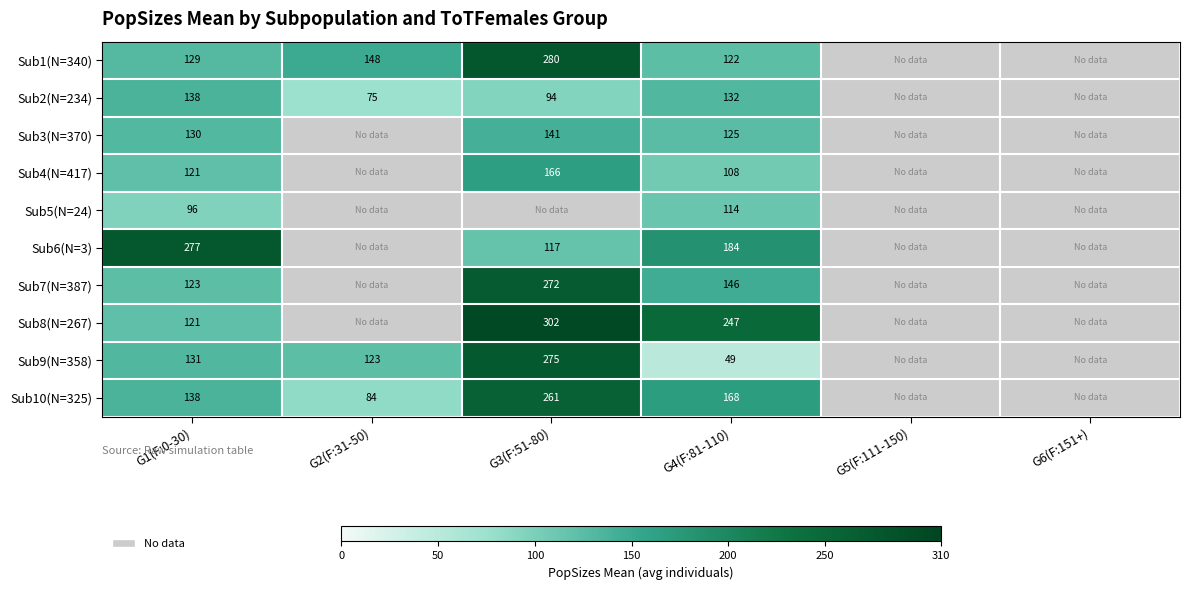

Is the value of Sub3(N=370) at G3(F:51-80) greater than the value of Sub6(N=3) at G1(F:0-30)?

No